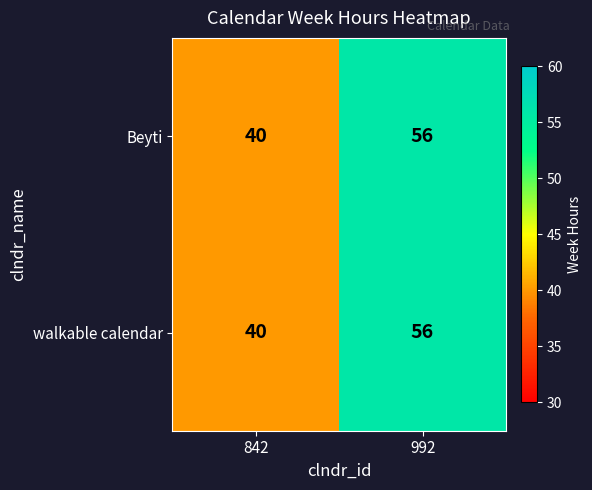

What is the greatest value displayed?

56